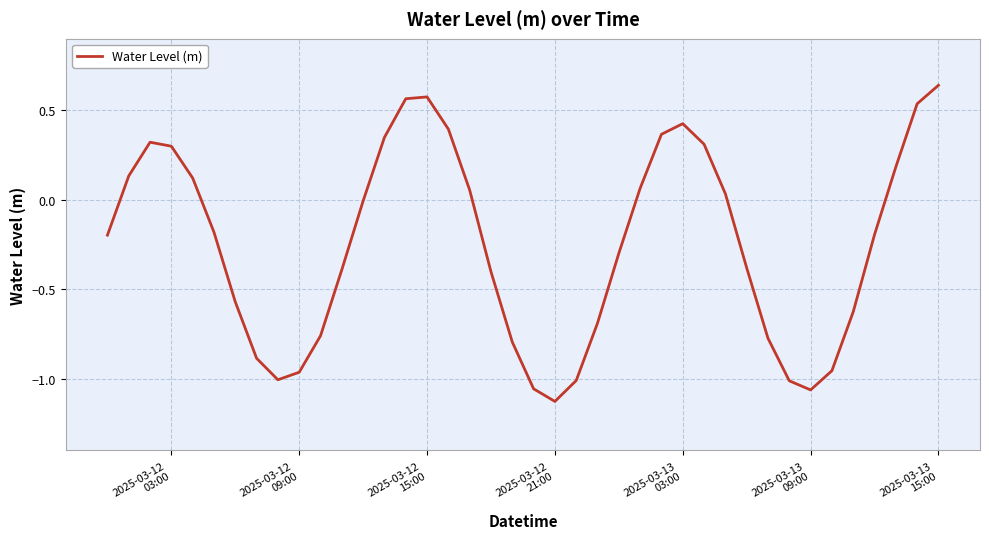

What is the difference between the maximum and minimum values?

1.8